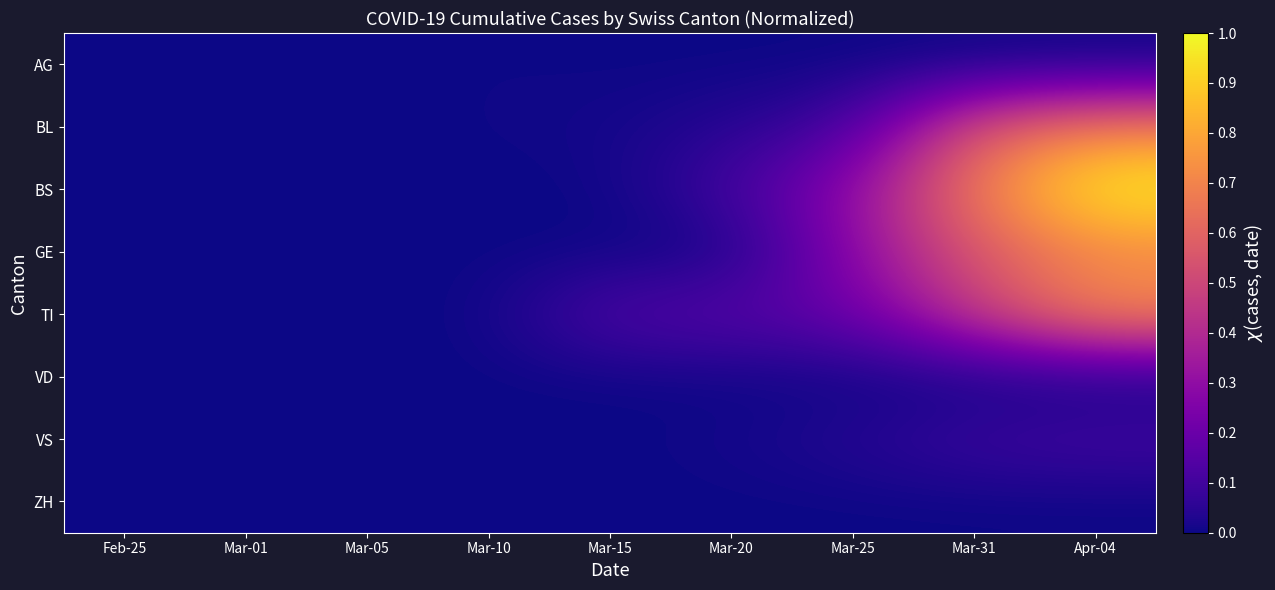

Which series changed the most between Mar-01 and Mar-20?

TI